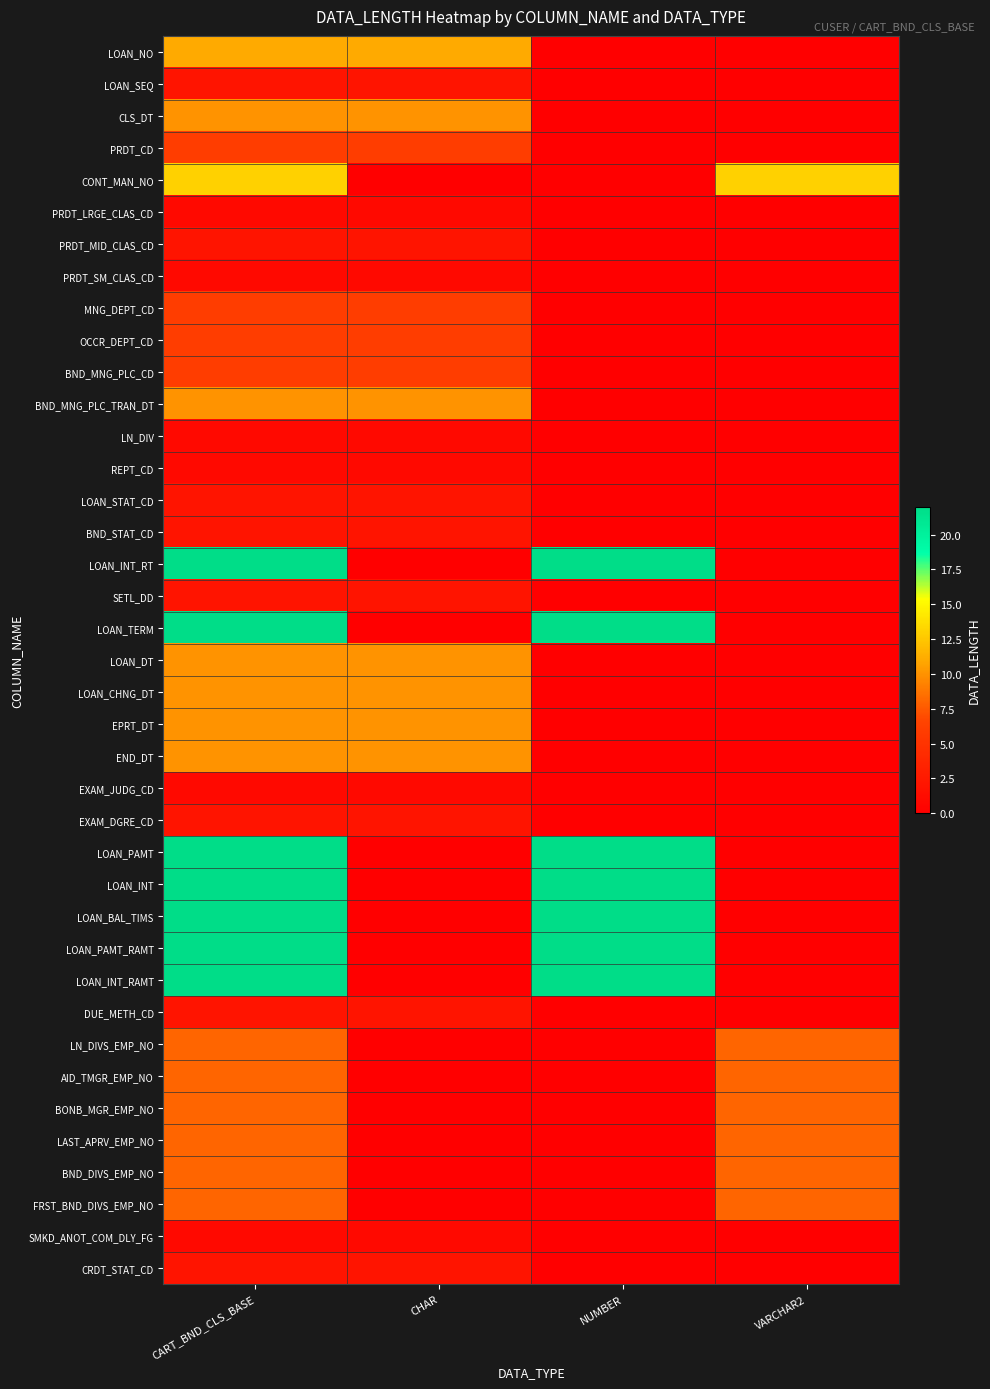

Reading left to right, list all the values displayed in this chart.

LOAN_NO: CART_BND_CLS_BASE=11	CHAR=11	NUMBER=0	VARCHAR2=0
LOAN_SEQ: CART_BND_CLS_BASE=2	CHAR=2	NUMBER=0	VARCHAR2=0
CLS_DT: CART_BND_CLS_BASE=10	CHAR=10	NUMBER=0	VARCHAR2=0
PRDT_CD: CART_BND_CLS_BASE=6	CHAR=6	NUMBER=0	VARCHAR2=0
CONT_MAN_NO: CART_BND_CLS_BASE=13	CHAR=0	NUMBER=0	VARCHAR2=13
PRDT_LRGE_CLAS_CD: CART_BND_CLS_BASE=1	CHAR=1	NUMBER=0	VARCHAR2=0
PRDT_MID_CLAS_CD: CART_BND_CLS_BASE=2	CHAR=2	NUMBER=0	VARCHAR2=0
PRDT_SM_CLAS_CD: CART_BND_CLS_BASE=1	CHAR=1	NUMBER=0	VARCHAR2=0
MNG_DEPT_CD: CART_BND_CLS_BASE=6	CHAR=6	NUMBER=0	VARCHAR2=0
OCCR_DEPT_CD: CART_BND_CLS_BASE=6	CHAR=6	NUMBER=0	VARCHAR2=0
BND_MNG_PLC_CD: CART_BND_CLS_BASE=6	CHAR=6	NUMBER=0	VARCHAR2=0
BND_MNG_PLC_TRAN_DT: CART_BND_CLS_BASE=10	CHAR=10	NUMBER=0	VARCHAR2=0
LN_DIV: CART_BND_CLS_BASE=1	CHAR=1	NUMBER=0	VARCHAR2=0
REPT_CD: CART_BND_CLS_BASE=1	CHAR=1	NUMBER=0	VARCHAR2=0
LOAN_STAT_CD: CART_BND_CLS_BASE=2	CHAR=2	NUMBER=0	VARCHAR2=0
BND_STAT_CD: CART_BND_CLS_BASE=2	CHAR=2	NUMBER=0	VARCHAR2=0
LOAN_INT_RT: CART_BND_CLS_BASE=22	CHAR=0	NUMBER=22	VARCHAR2=0
SETL_DD: CART_BND_CLS_BASE=2	CHAR=2	NUMBER=0	VARCHAR2=0
LOAN_TERM: CART_BND_CLS_BASE=22	CHAR=0	NUMBER=22	VARCHAR2=0
LOAN_DT: CART_BND_CLS_BASE=10	CHAR=10	NUMBER=0	VARCHAR2=0
LOAN_CHNG_DT: CART_BND_CLS_BASE=10	CHAR=10	NUMBER=0	VARCHAR2=0
EPRT_DT: CART_BND_CLS_BASE=10	CHAR=10	NUMBER=0	VARCHAR2=0
END_DT: CART_BND_CLS_BASE=10	CHAR=10	NUMBER=0	VARCHAR2=0
EXAM_JUDG_CD: CART_BND_CLS_BASE=1	CHAR=1	NUMBER=0	VARCHAR2=0
EXAM_DGRE_CD: CART_BND_CLS_BASE=2	CHAR=2	NUMBER=0	VARCHAR2=0
LOAN_PAMT: CART_BND_CLS_BASE=22	CHAR=0	NUMBER=22	VARCHAR2=0
LOAN_INT: CART_BND_CLS_BASE=22	CHAR=0	NUMBER=22	VARCHAR2=0
LOAN_BAL_TIMS: CART_BND_CLS_BASE=22	CHAR=0	NUMBER=22	VARCHAR2=0
LOAN_PAMT_RAMT: CART_BND_CLS_BASE=22	CHAR=0	NUMBER=22	VARCHAR2=0
LOAN_INT_RAMT: CART_BND_CLS_BASE=22	CHAR=0	NUMBER=22	VARCHAR2=0
DUE_METH_CD: CART_BND_CLS_BASE=2	CHAR=2	NUMBER=0	VARCHAR2=0
LN_DIVS_EMP_NO: CART_BND_CLS_BASE=8	CHAR=0	NUMBER=0	VARCHAR2=8
AID_TMGR_EMP_NO: CART_BND_CLS_BASE=8	CHAR=0	NUMBER=0	VARCHAR2=8
BONB_MGR_EMP_NO: CART_BND_CLS_BASE=8	CHAR=0	NUMBER=0	VARCHAR2=8
LAST_APRV_EMP_NO: CART_BND_CLS_BASE=8	CHAR=0	NUMBER=0	VARCHAR2=8
BND_DIVS_EMP_NO: CART_BND_CLS_BASE=8	CHAR=0	NUMBER=0	VARCHAR2=8
FRST_BND_DIVS_EMP_NO: CART_BND_CLS_BASE=8	CHAR=0	NUMBER=0	VARCHAR2=8
SMKD_ANOT_COM_DLY_FG: CART_BND_CLS_BASE=1	CHAR=1	NUMBER=0	VARCHAR2=0
CRDT_STAT_CD: CART_BND_CLS_BASE=2	CHAR=2	NUMBER=0	VARCHAR2=0